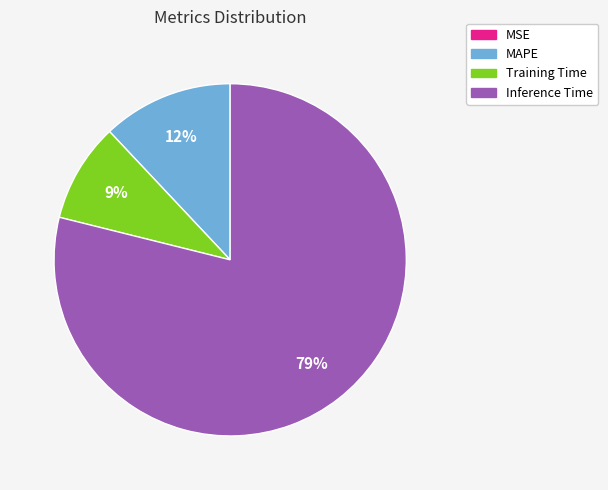

Does any single category account for the majority?

Yes